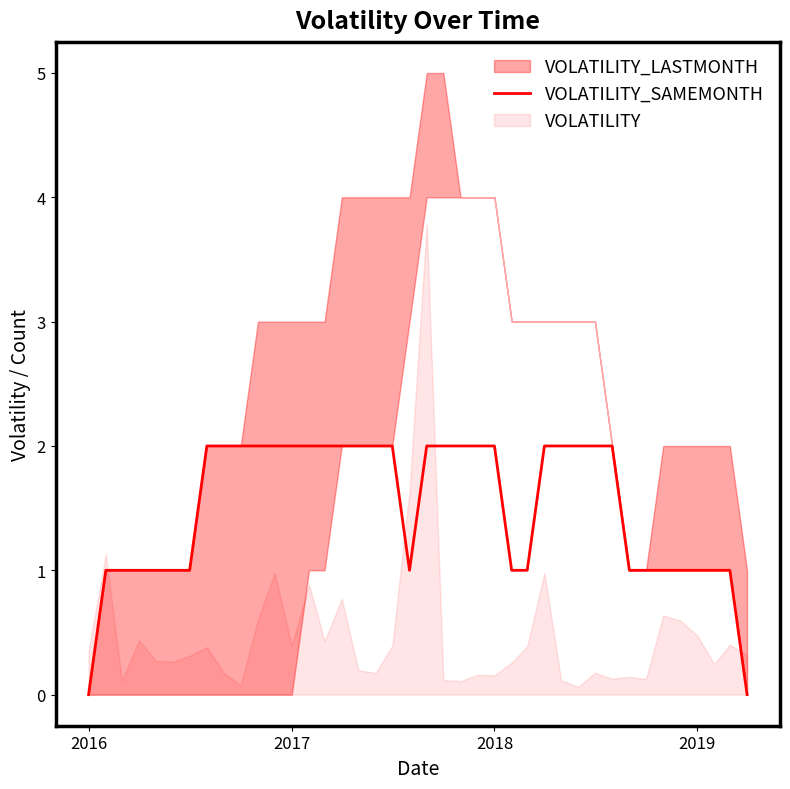

The value of VOLATILITY_SAMEMONTH at 2019 is 1. True or false?

True